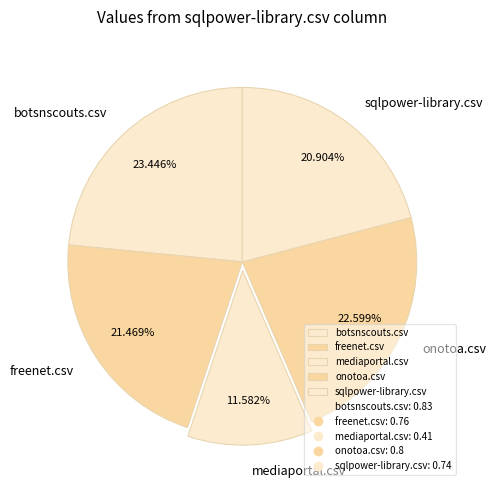

What portion of the pie excludes botsnscouts.csv?

76.6%